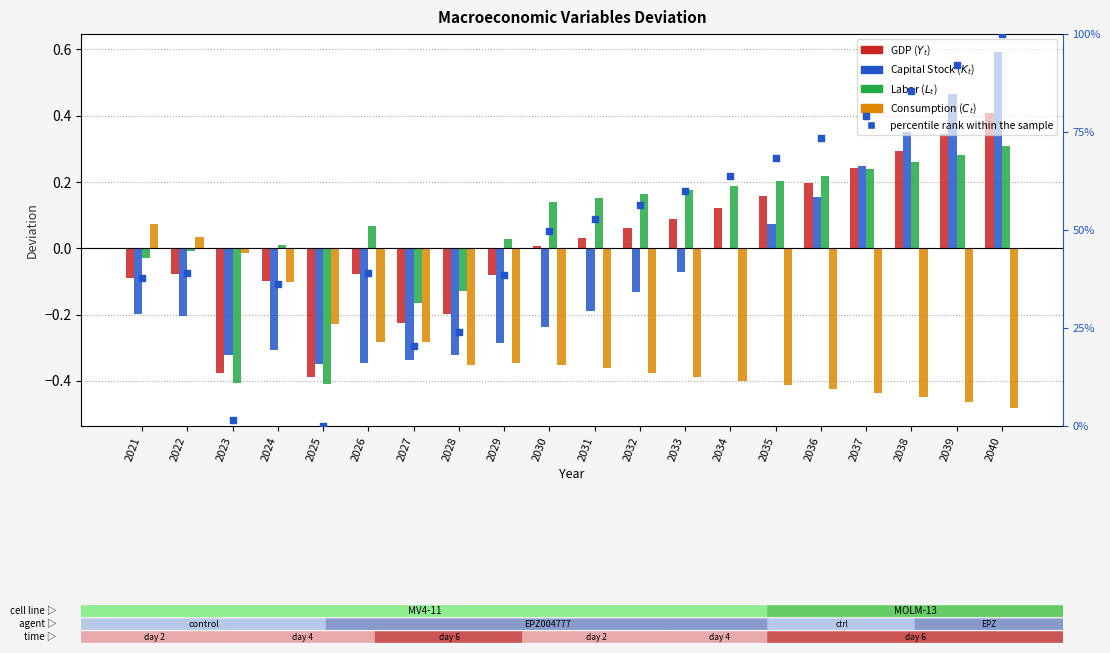

Which series contains the highest Y value?

percentile rank within the sample